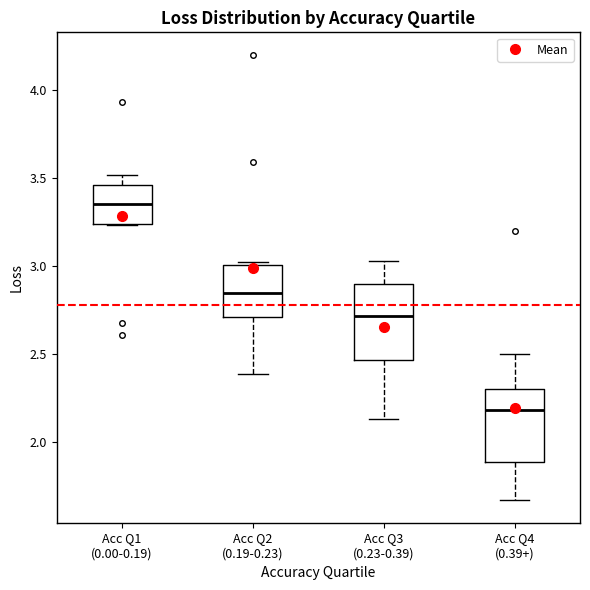

Reading left to right, read every box against the y-axis: the position of its median line, the range the box covers, and the ends of its whiskers. The values are not printed on the chart, so give them approximately, as read against the axis.

Acc Q1 (0.00-0.19): median 3.35, box 3.25 to 3.45, whiskers 3.25 to 3.50
Acc Q2 (0.19-0.23): median 2.85, box 2.70 to 3.00, whiskers 2.40 to 3.00
Acc Q3 (0.23-0.39): median 2.70, box 2.45 to 2.90, whiskers 2.15 to 3.05
Acc Q4 (0.39+): median 2.20, box 1.90 to 2.30, whiskers 1.65 to 2.50